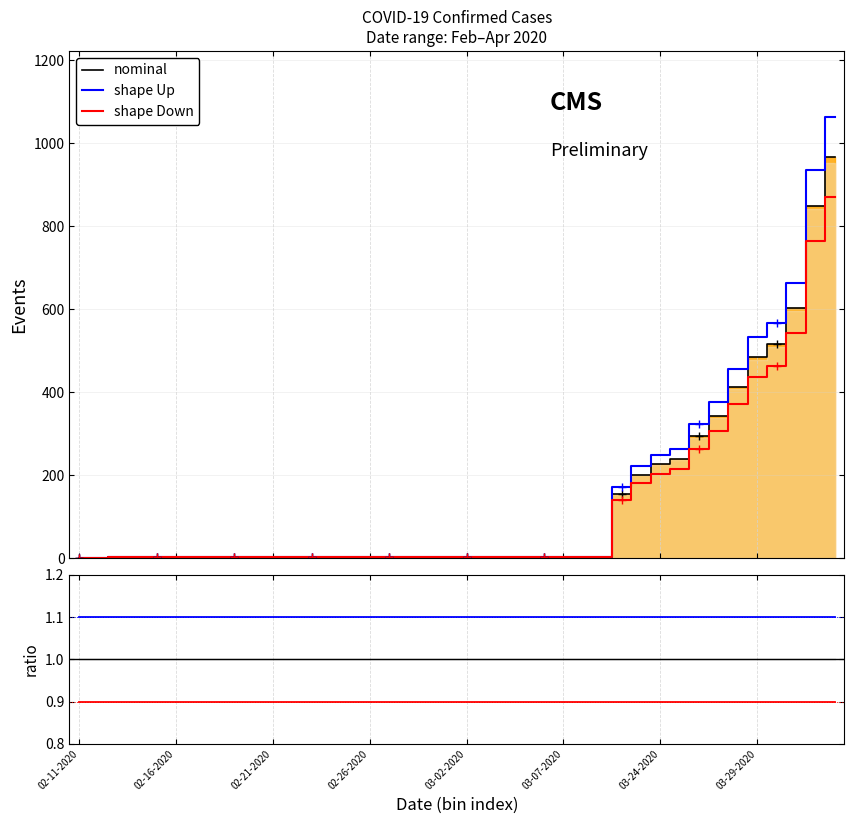

Reading right to left, list all the values displayed in this chart.

nominal: 1.0	1.0	1.0	1.0	1.0	1.0	1.0	1.0	1.0	1.0	1.0	1.0	1.0	1.0	1.0	1.0	1.0	1.0	1.0	1.0	1.0	1.0	1.0	1.0	1.0	1.0	1.0	1.0	1.0	1.0	1.0	1.0	1.0	1.0	1.0	1.0	1.0	1.0	1.0	1.0
shape Up: 1.1	1.1	1.1	1.1	1.1	1.1	1.1	1.1	1.1	1.1	1.1	1.1	1.1	1.1	1.1	1.1	1.1	1.1	1.1	1.1	1.1	1.1	1.1	1.1	1.1	1.1	1.1	1.1	1.1	1.1	1.1	1.1	1.1	1.1	1.1	1.1	1.1	1.1	1.1	1.1
shape Down: 0.9	0.9	0.9	0.9	0.9	0.9	0.9	0.9	0.9	0.9	0.9	0.9	0.9	0.9	0.9	0.9	0.9	0.9	0.9	0.9	0.9	0.9	0.9	0.9	0.9	0.9	0.9	0.9	0.9	0.9	0.9	0.9	0.9	0.9	0.9	0.9	0.9	0.9	0.9	0.9